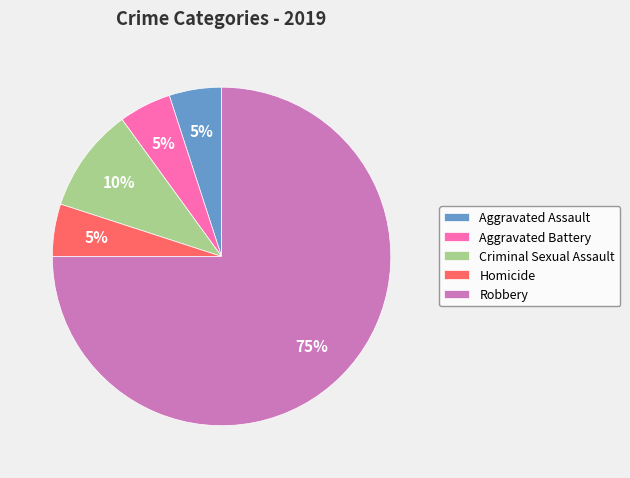

Combined, do Homicide and Criminal Sexual Assault account for over 50%?

No